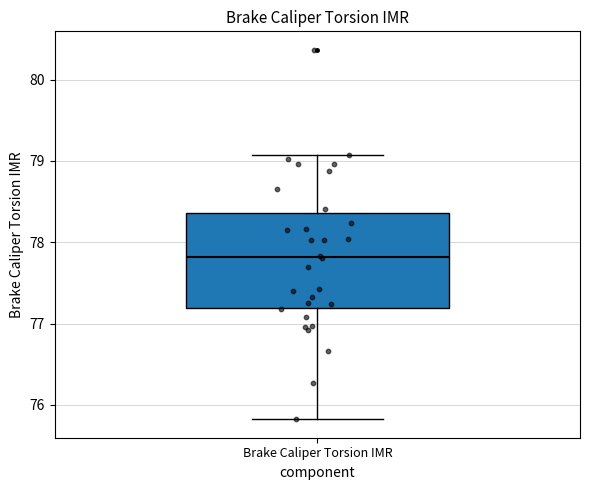

Read this box plot against the y-axis: the position of the median line, the range covered by the box, and the ends of both whiskers. The values are not printed on the chart, so give them approximately, as read against the axis.

median 77.8, box 77.2 to 78.4, whiskers 75.8 to 79.1